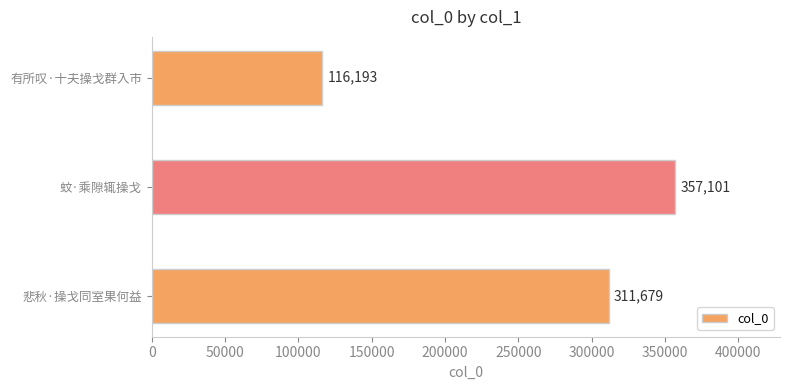

At which category does the chart reach its peak across all series?

蚊·乘隙辄操戈